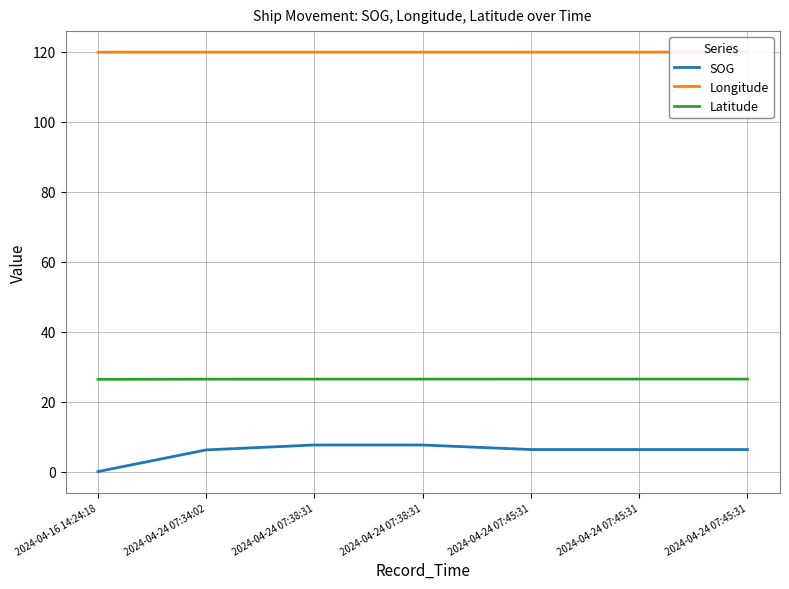

What are all the series names shown in the legend?

SOG, Longitude, Latitude